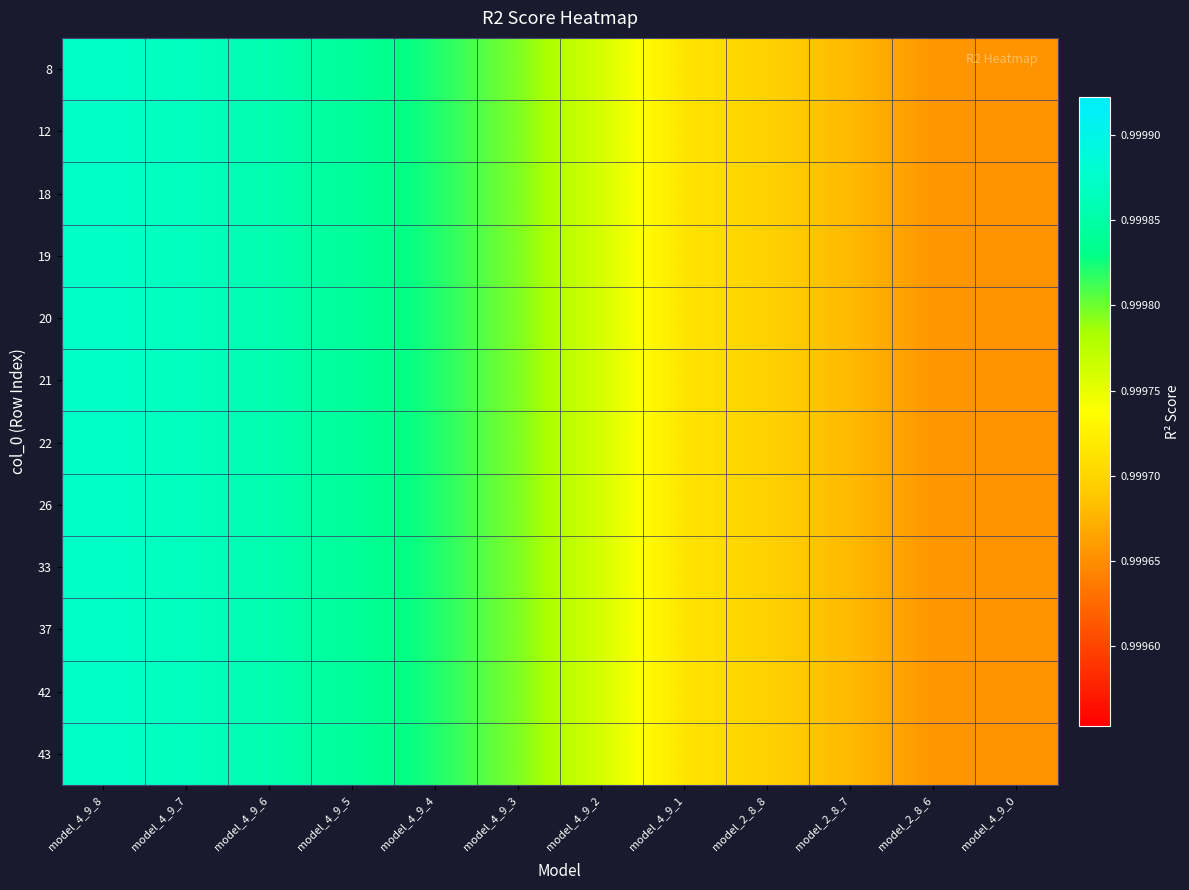

How many categories are shown in the chart?

12